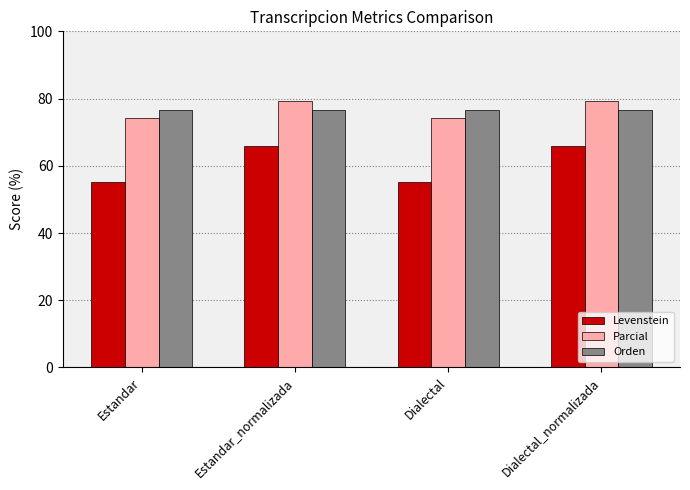

What is the label of the 1st bar from the left?

Estandar